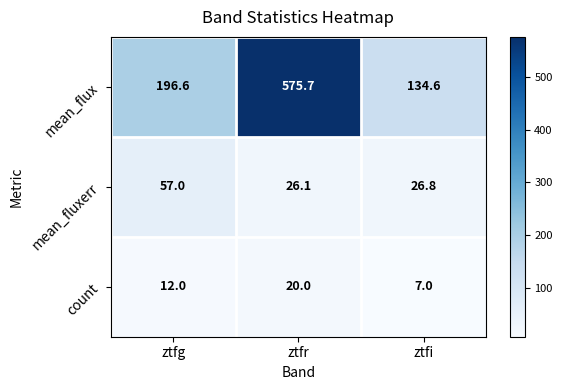

The value of count at ztfg is 19.0. True or false?

False